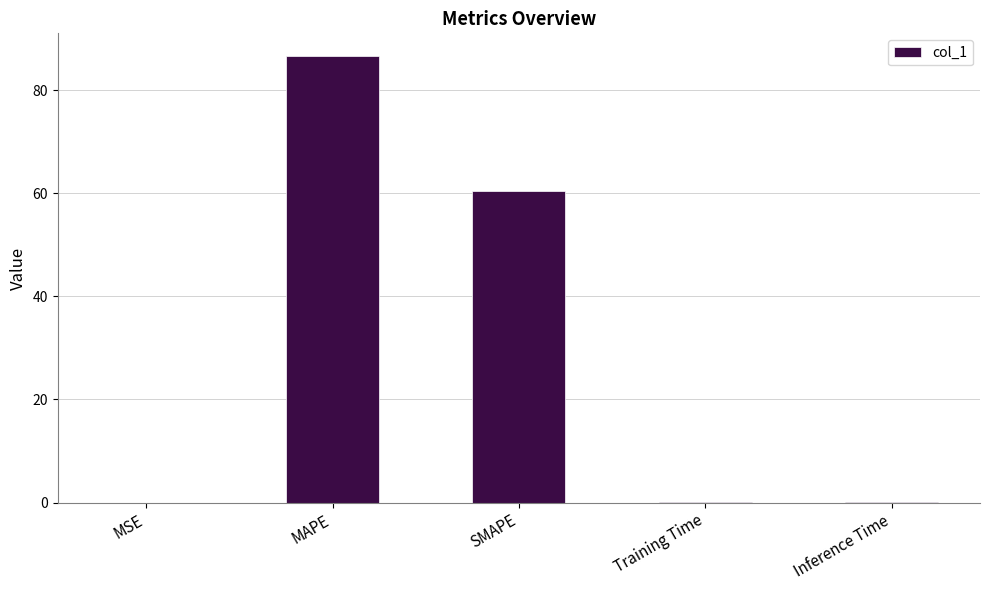

What is the sum of the values at MAPE and SMAPE?

147.1